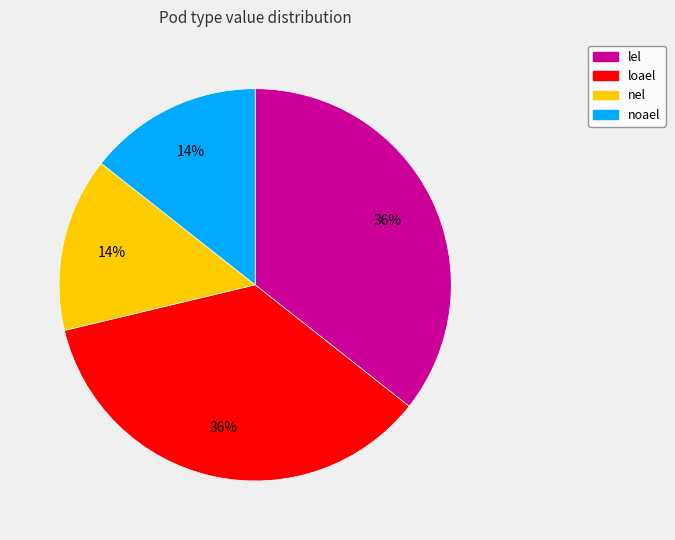

What is the ratio of the value at noael to the value at nel?

1.0